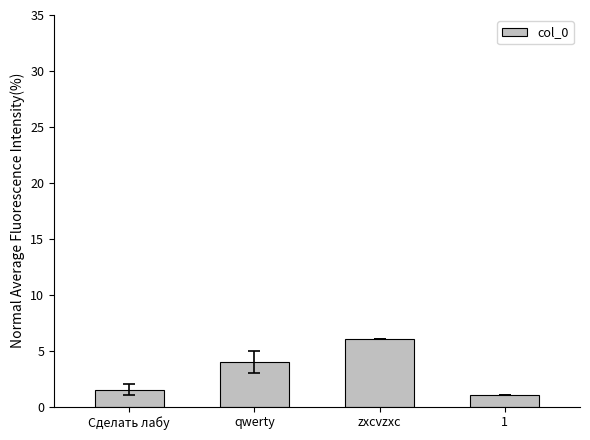

Which category has the lowest value across all series?

1